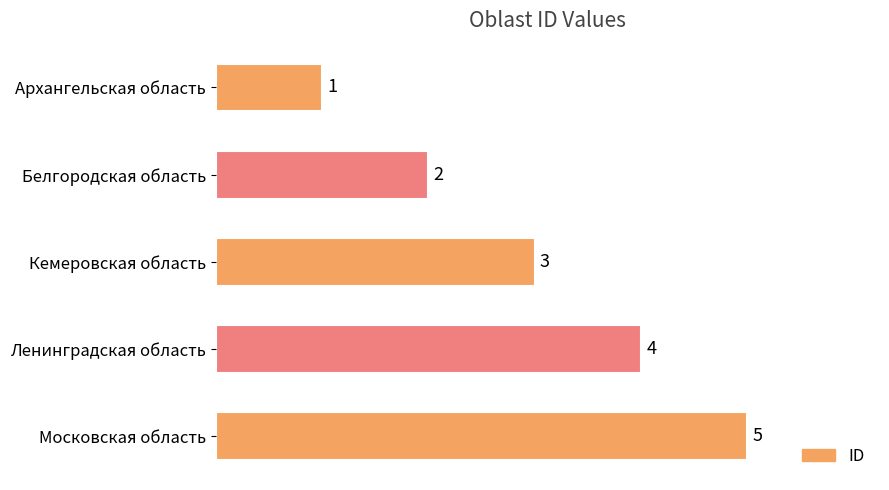

What is the change in value from Белгородская область to Ленинградская область?

+2